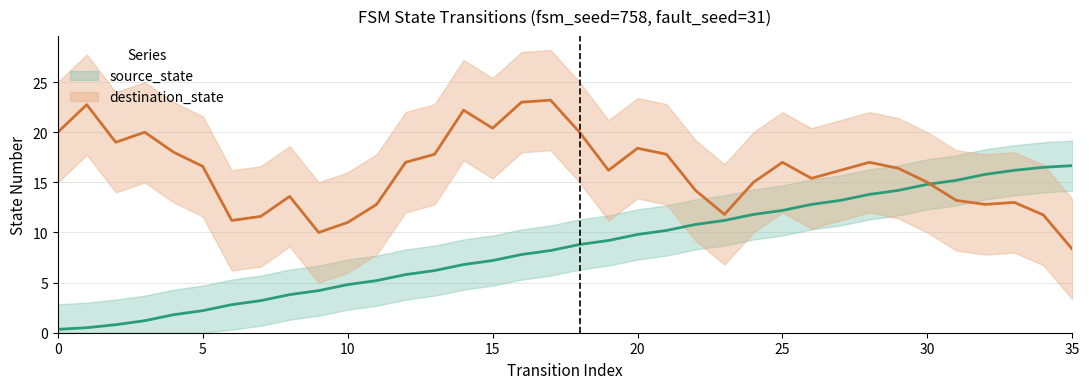

Does the chart have visible grid lines?

Yes